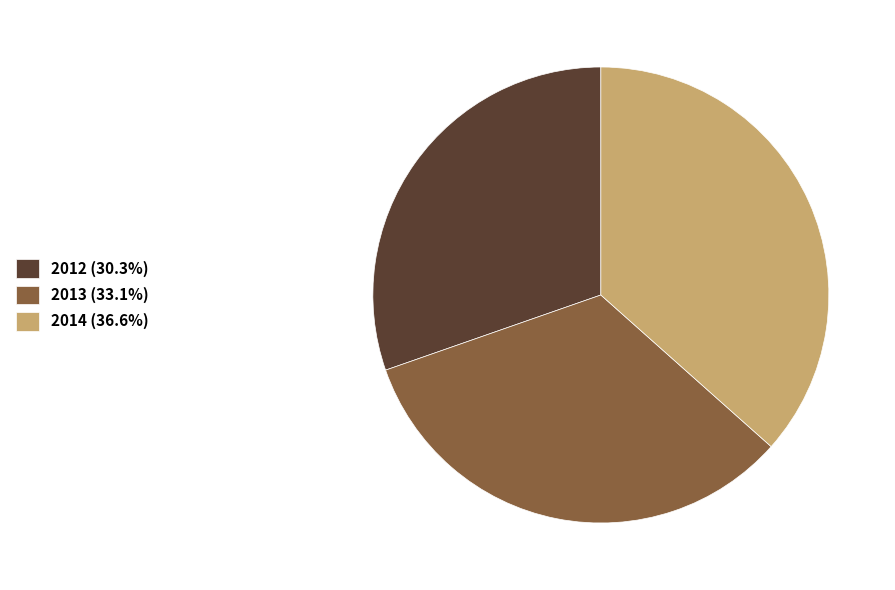

Does 2012 account for over 50% of the chart?

No